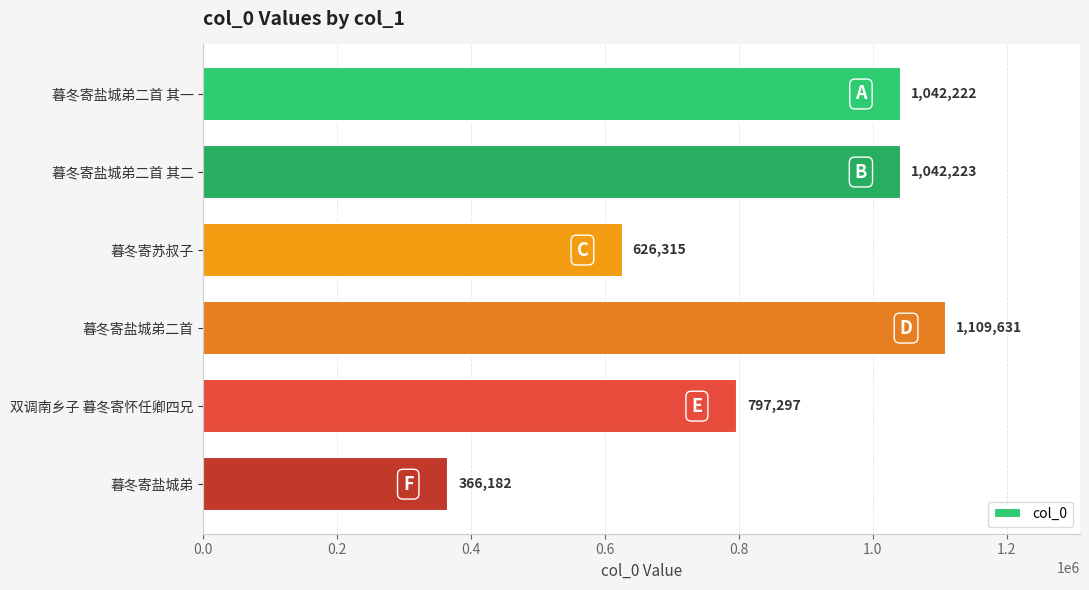

The value at 双调南乡子 暮冬寄怀任卿四兄 is 1350280. True or false?

False